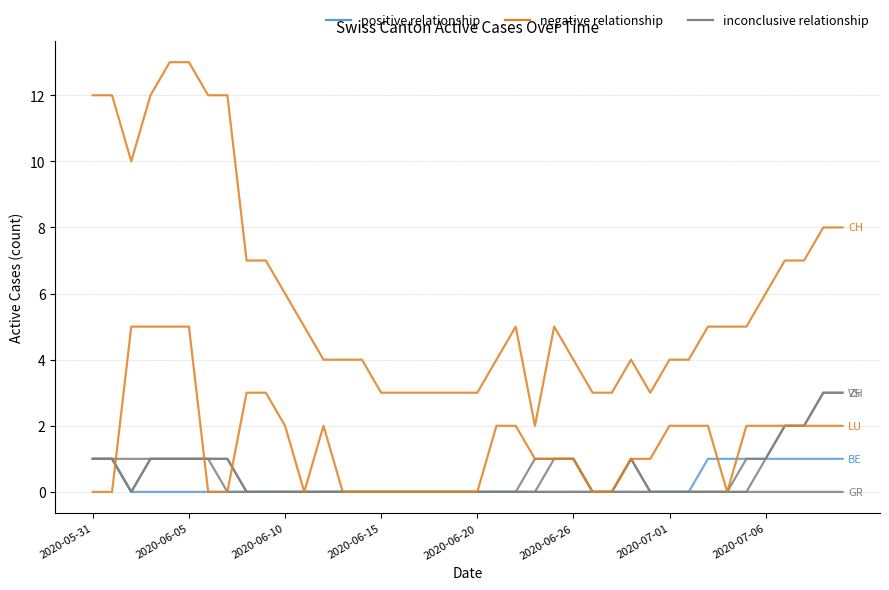

Does the chart have visible grid lines?

Yes